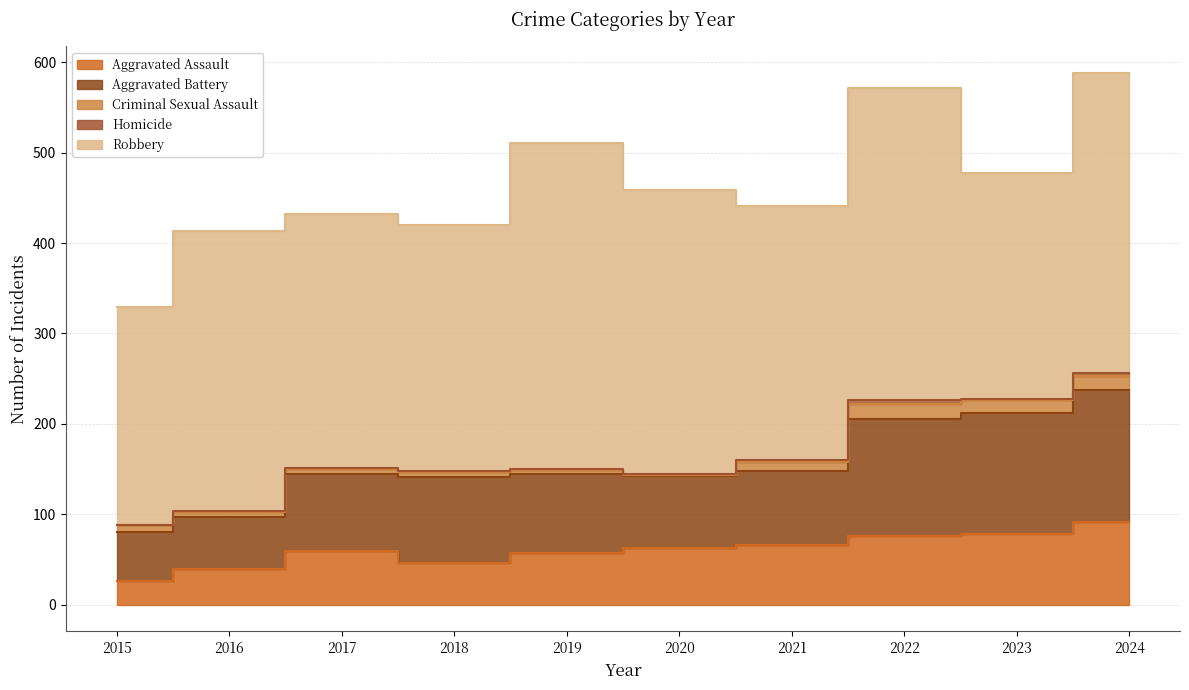

Which category has the lowest value across all series?

2015